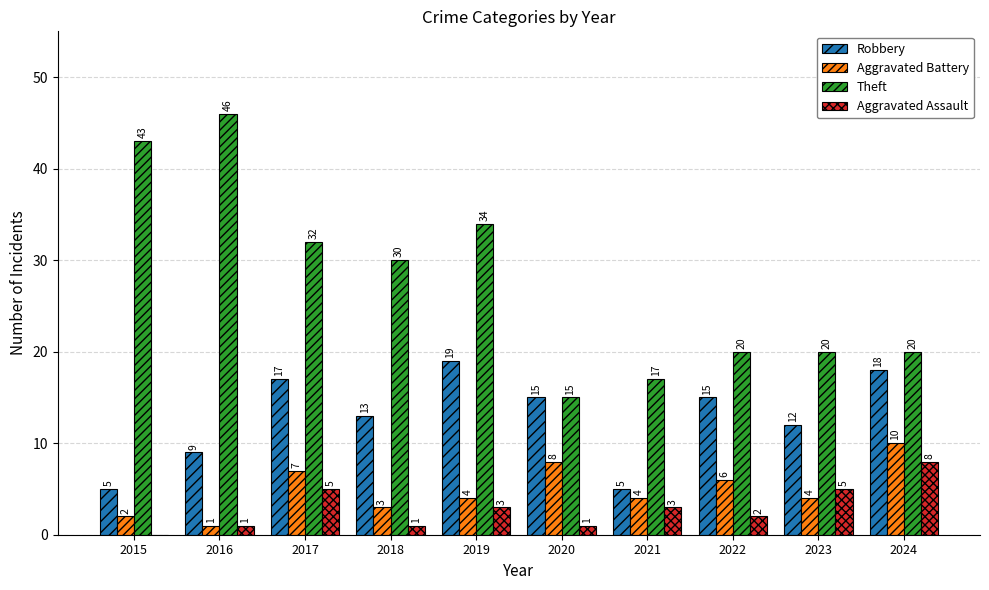

How many groups of bars are there?

10